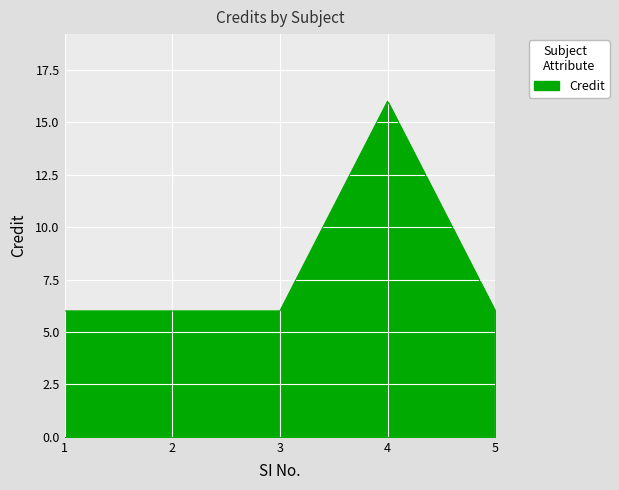

What value does the data have at 3, to the nearest 5?

5